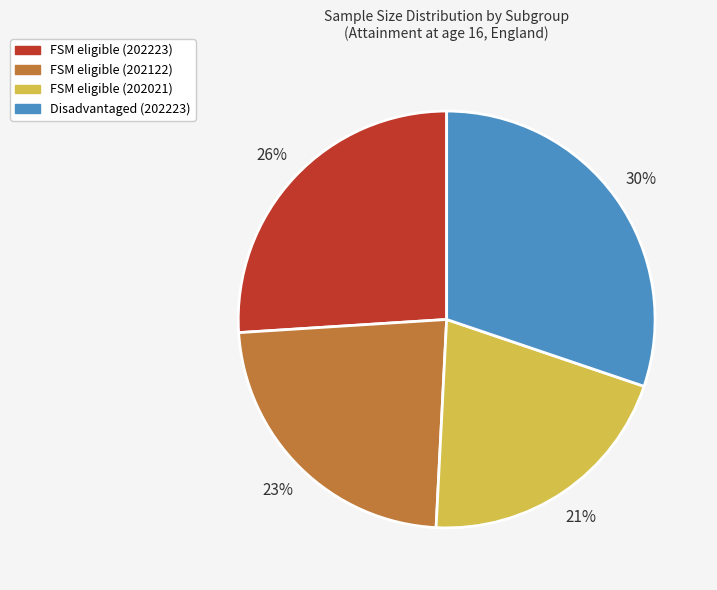

Which slice is the smallest?

FSM eligible (202021)